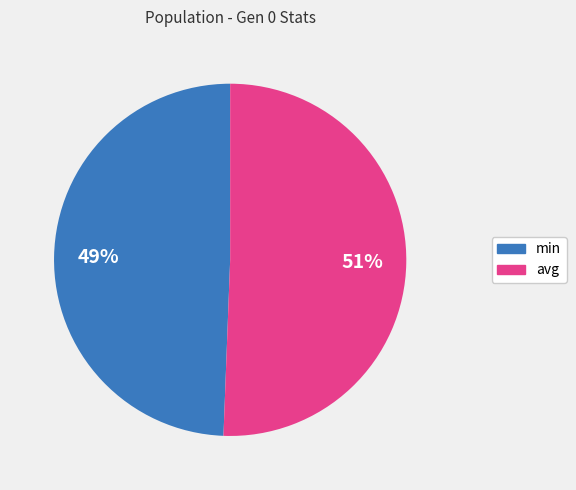

How many segments does this pie chart have?

2